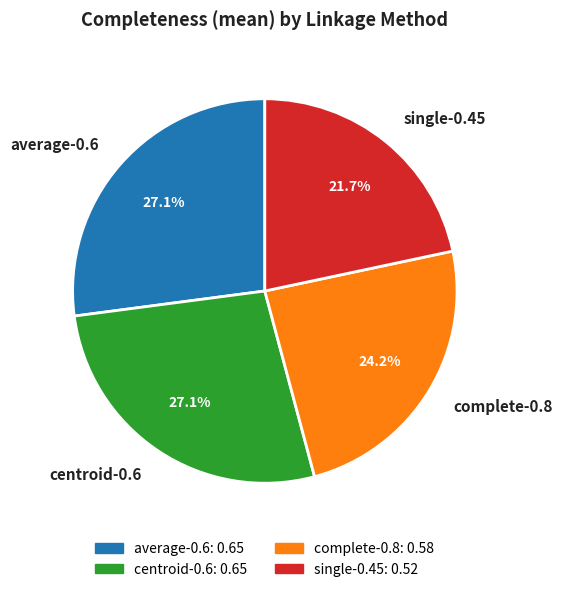

To the nearest percent, what percentage of the pie is complete-0.8?

24%